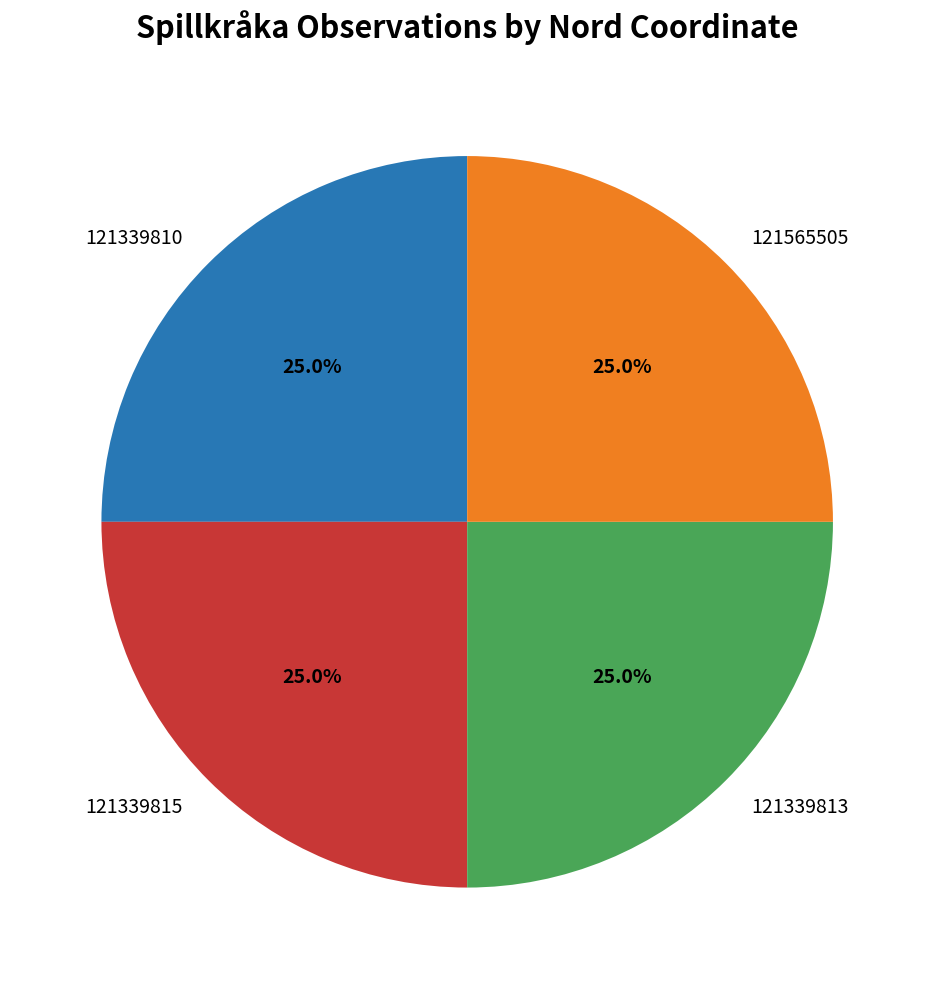

What is the total percentage of 121339813 and 121339810?

50.0%